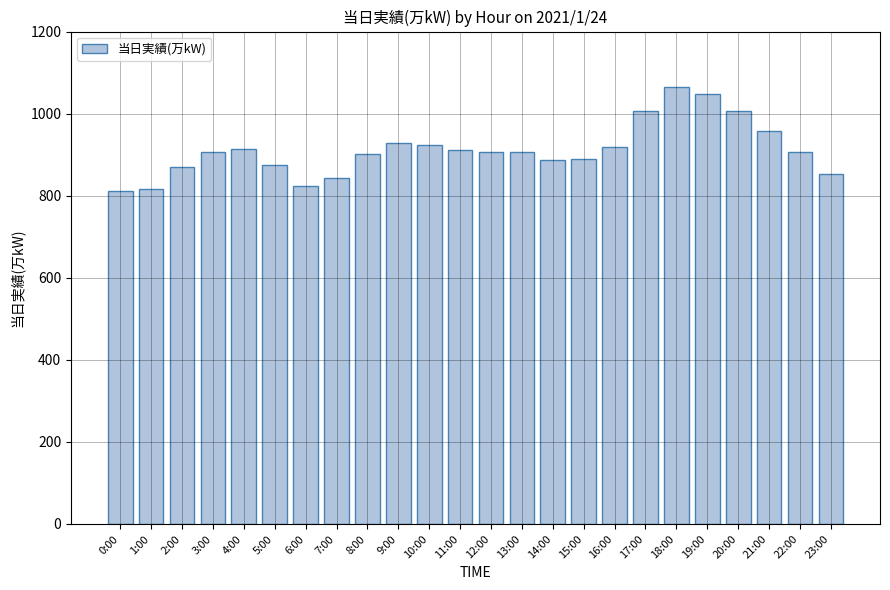

Read the value at 3:00, to the nearest 5.

905